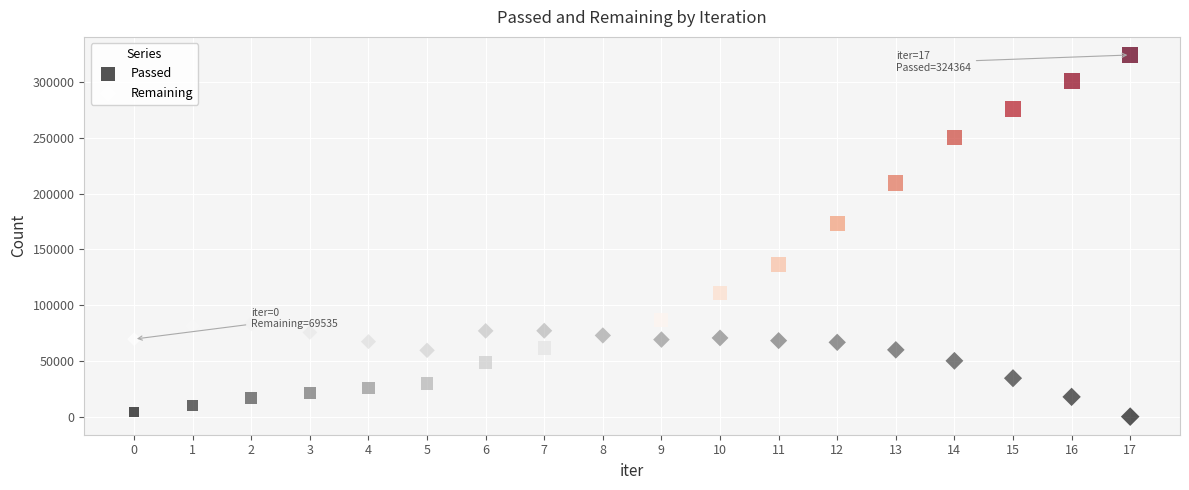

Across all series, what Y value is closest to 162182?

173247